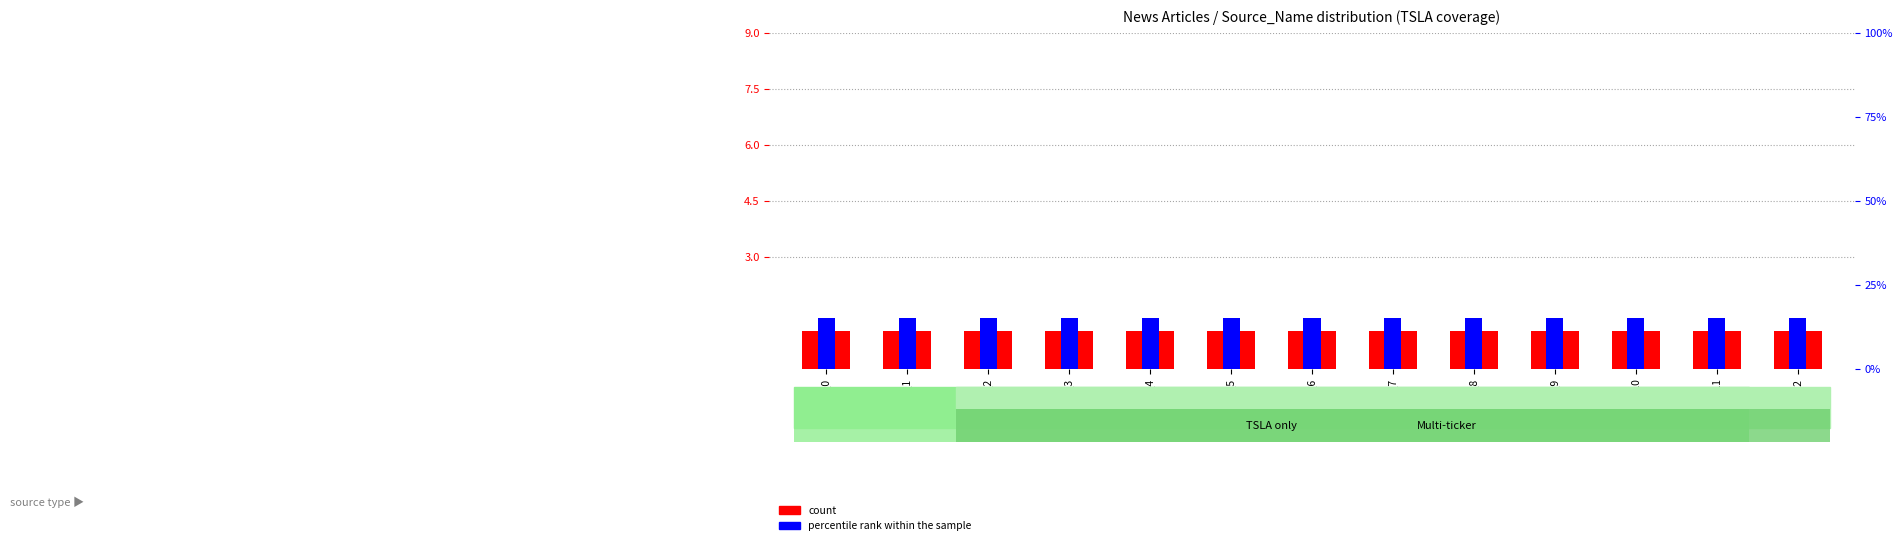

Which series has the largest total across all categories?

percentile rank within the sample